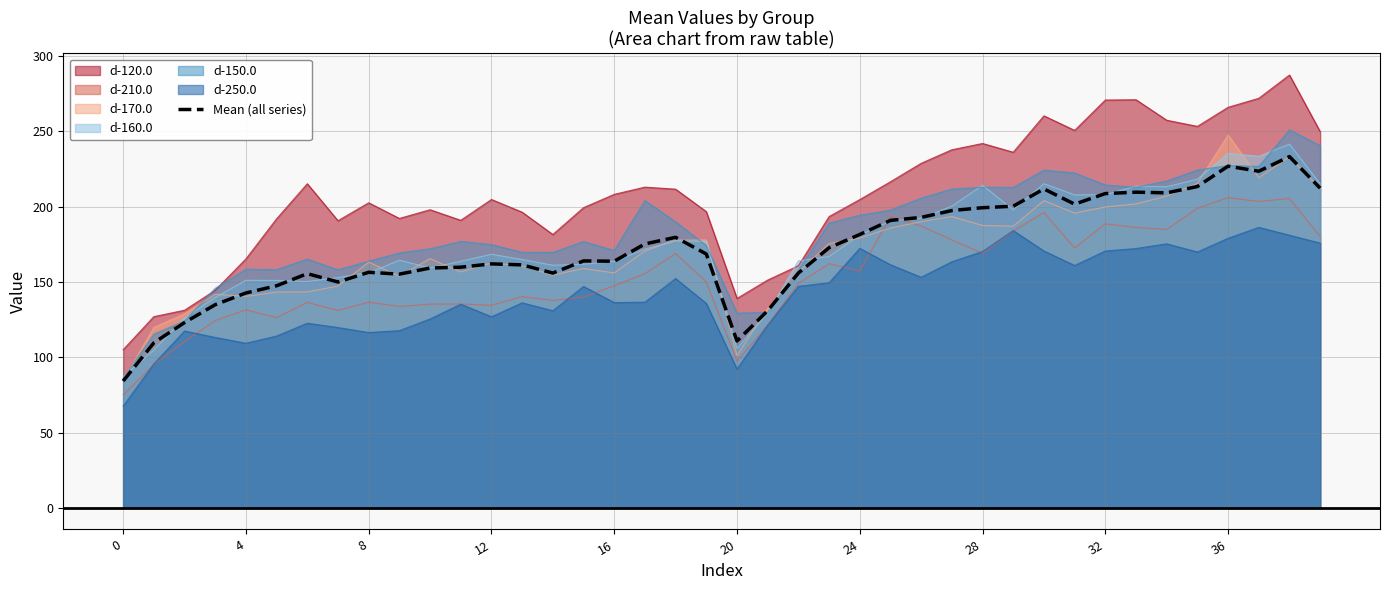

Which label corresponds to the largest value in the chart?

38